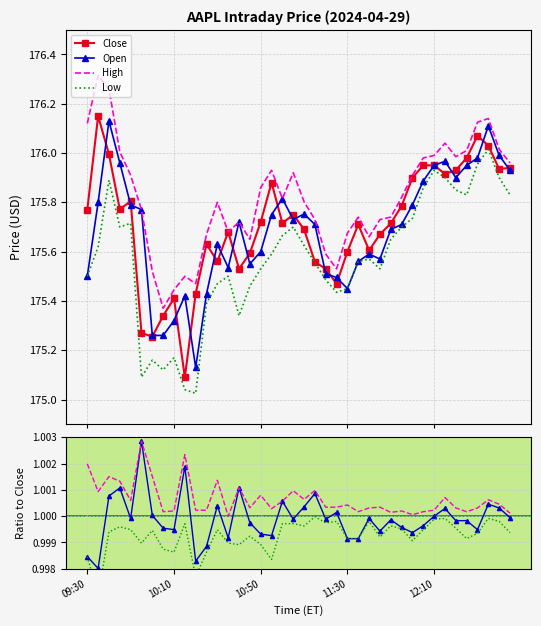

Which category has the highest value in the Low series?

12:35